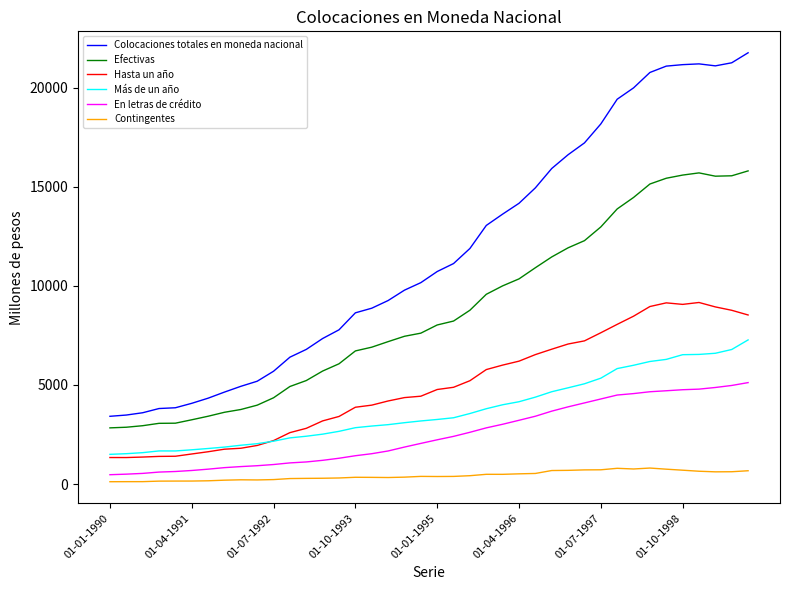

What is the maximum value for Más de un año?

7272